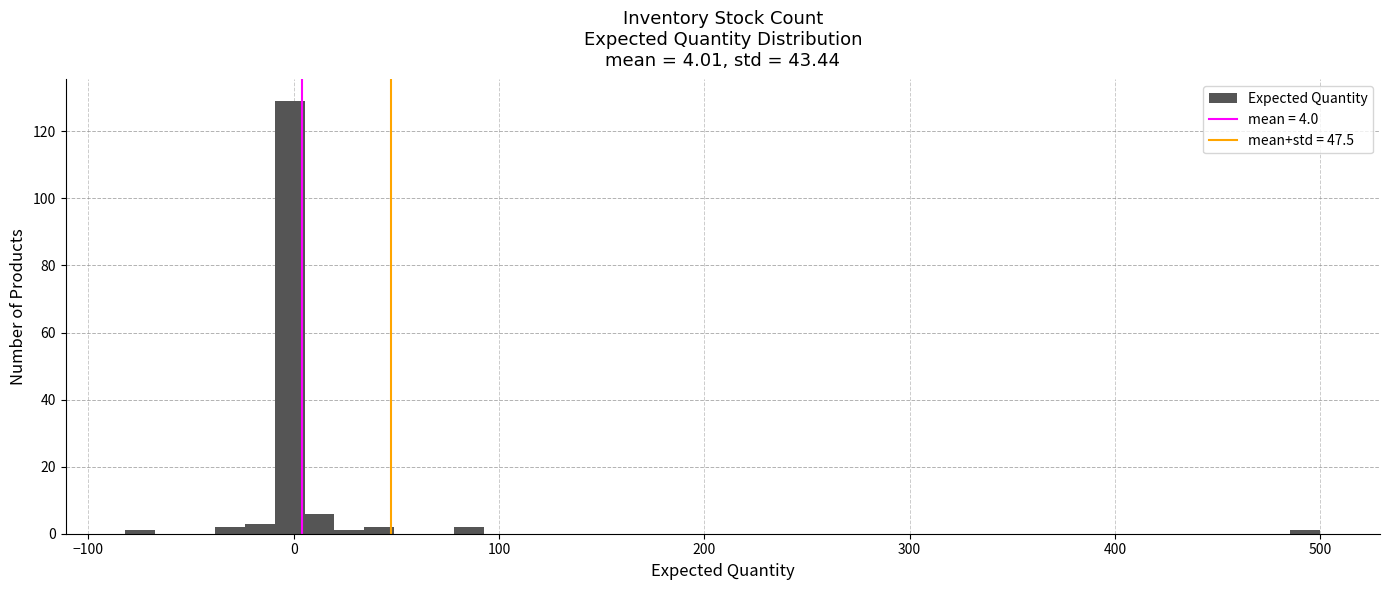

Around what value on the x-axis is the tallest bar? Give the approximate position of its centre, as read against the axis.

0